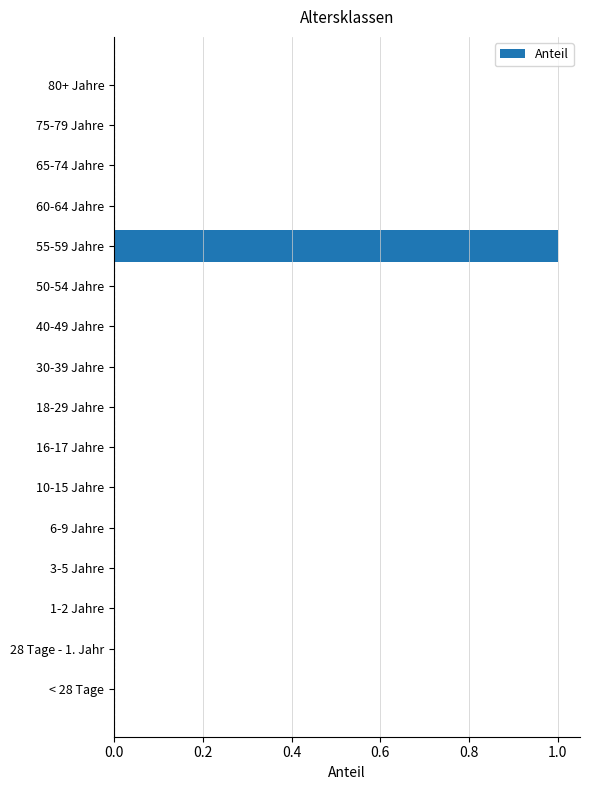

Which label corresponds to the largest value in the chart?

55-59 Jahre